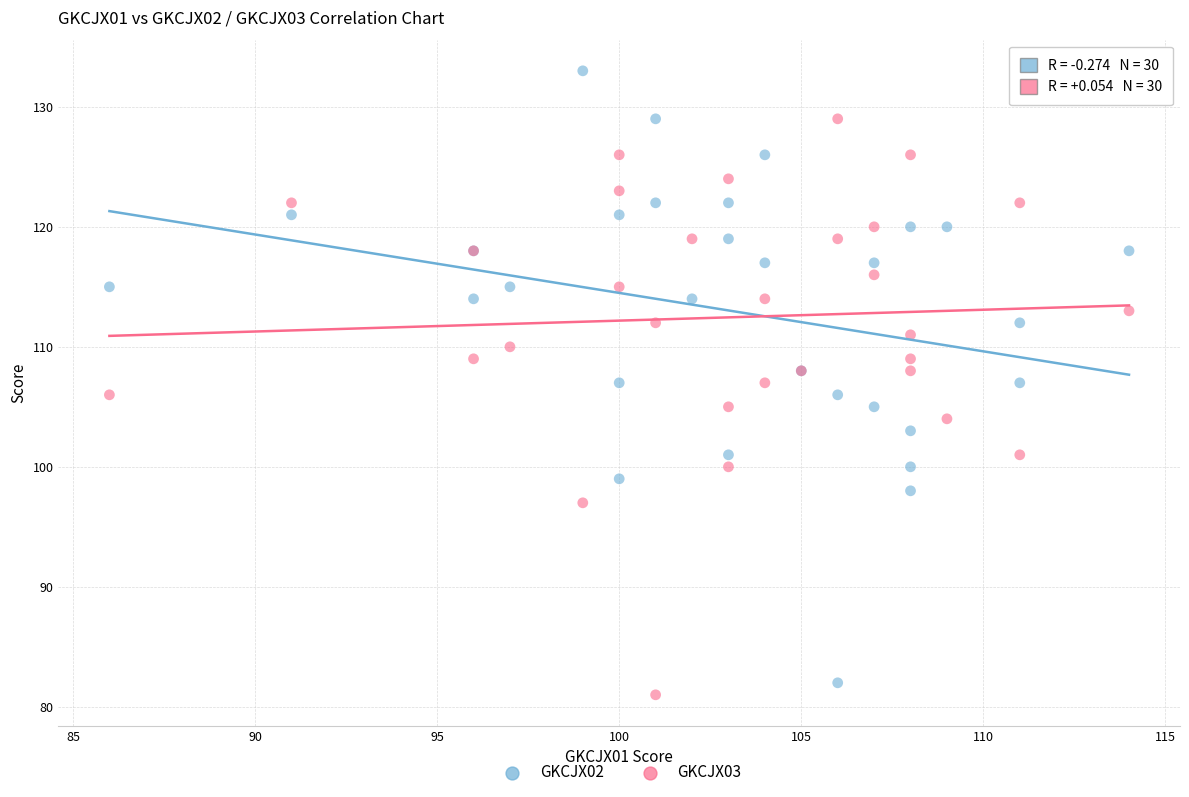

Which series has the widest spread of Y values?

GKCJX02